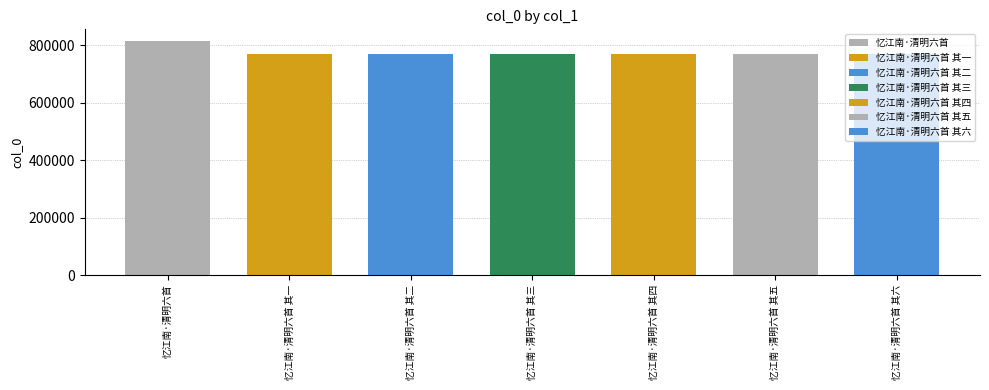

The chart shows a value of 1222977 at 忆江南·清明六首 其一. True or false?

False